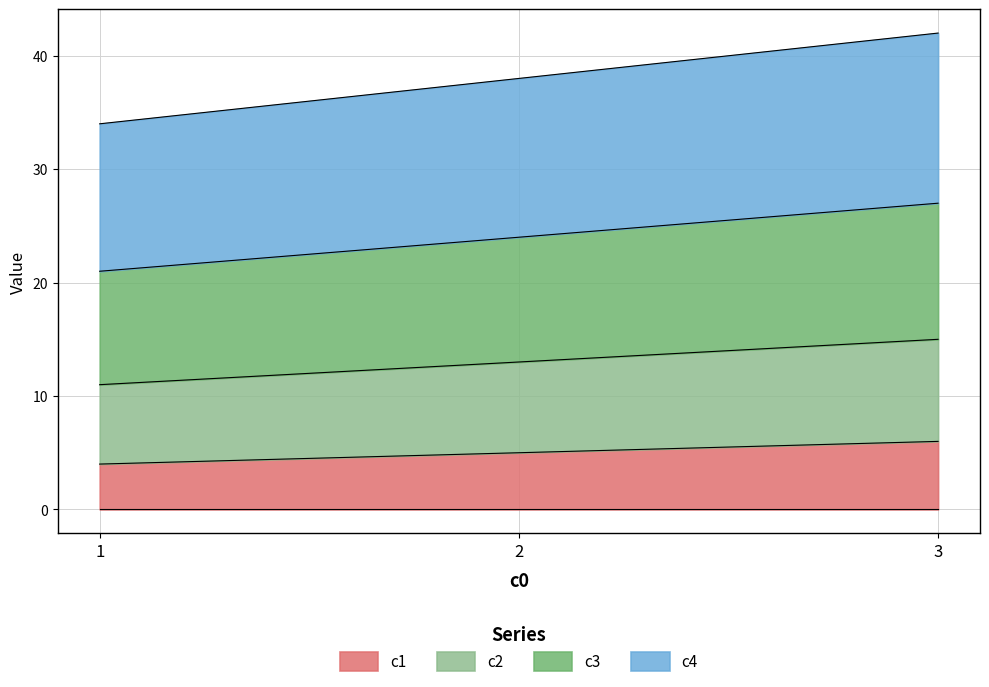

Rank the series at 2 from highest to lowest value.

c4, c3, c2, c1